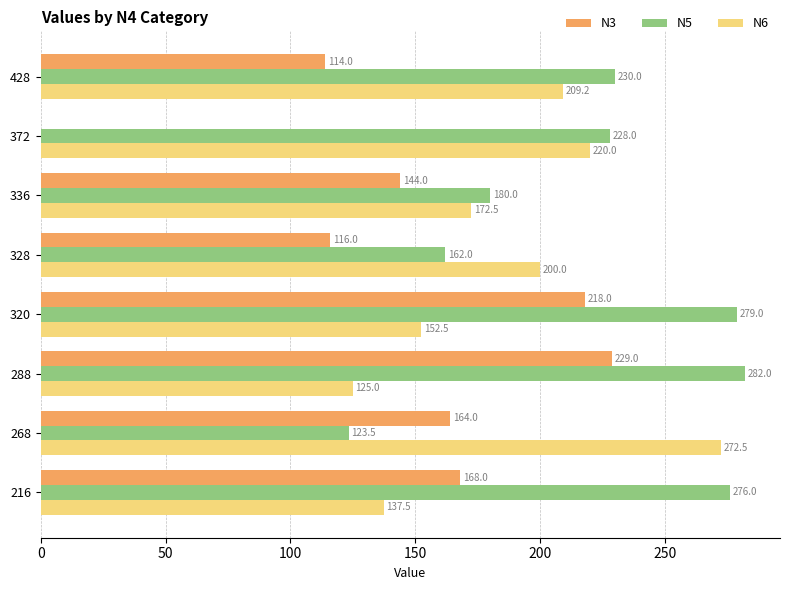

What is the maximum value shown in the chart?

282.0